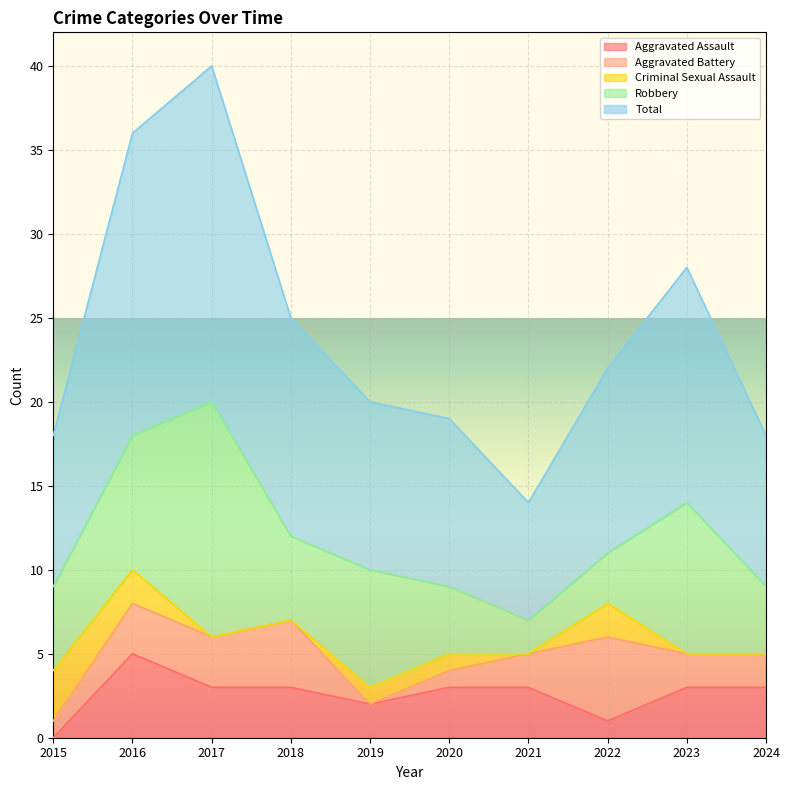

True or false: Total and Criminal Sexual Assault intersect in this chart.

False